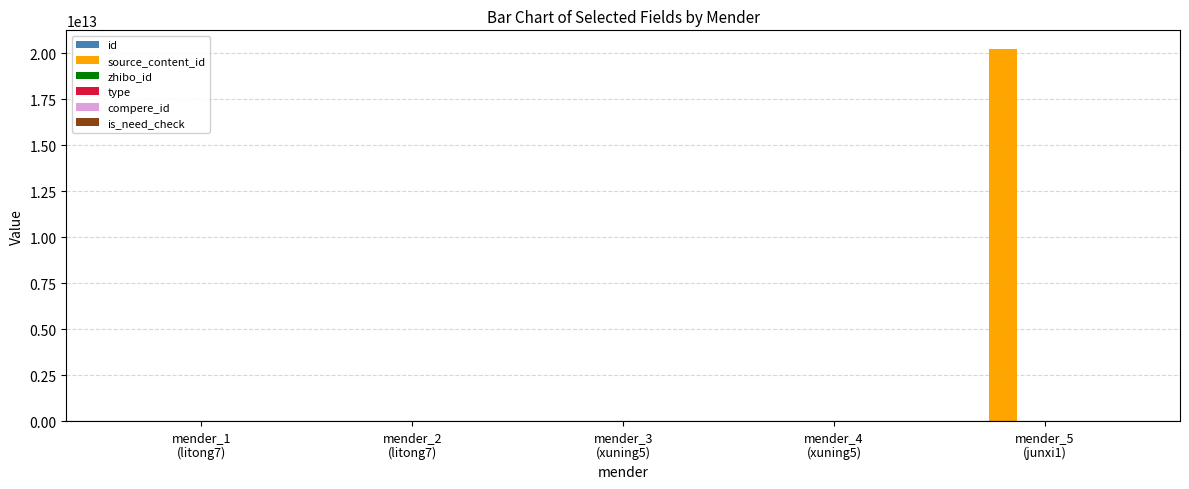

Are the bars horizontal?

No